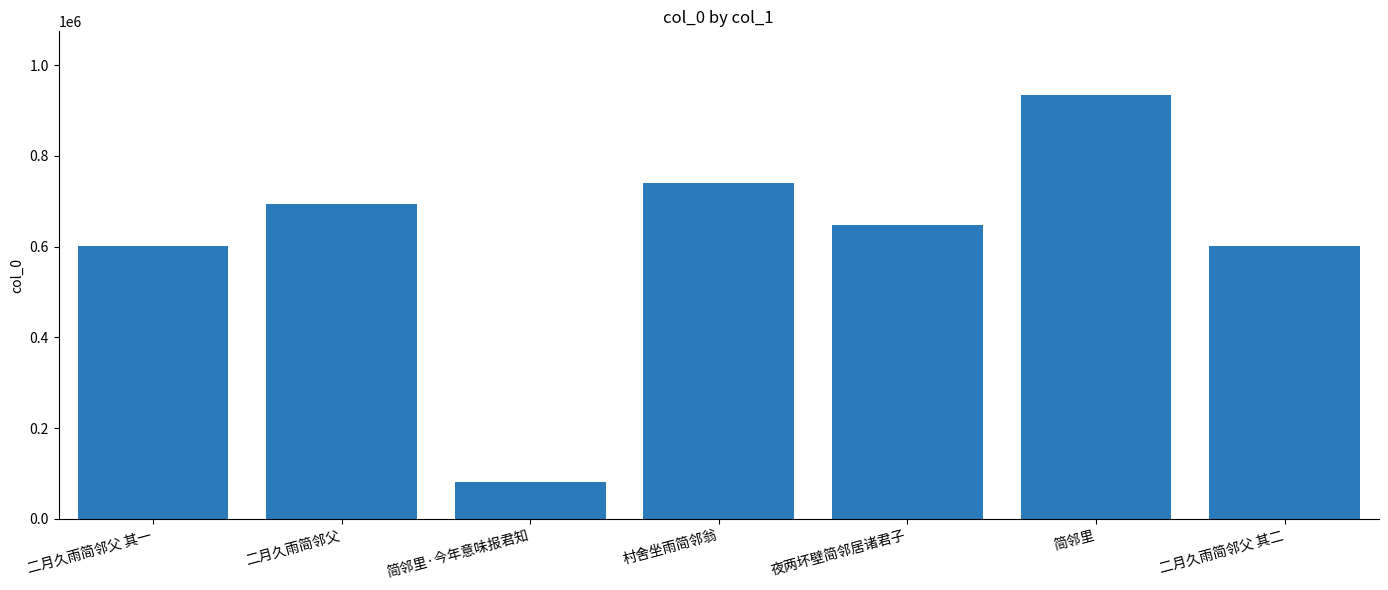

What is the difference between the values at 简邻里 and 二月久雨简邻父?

240483